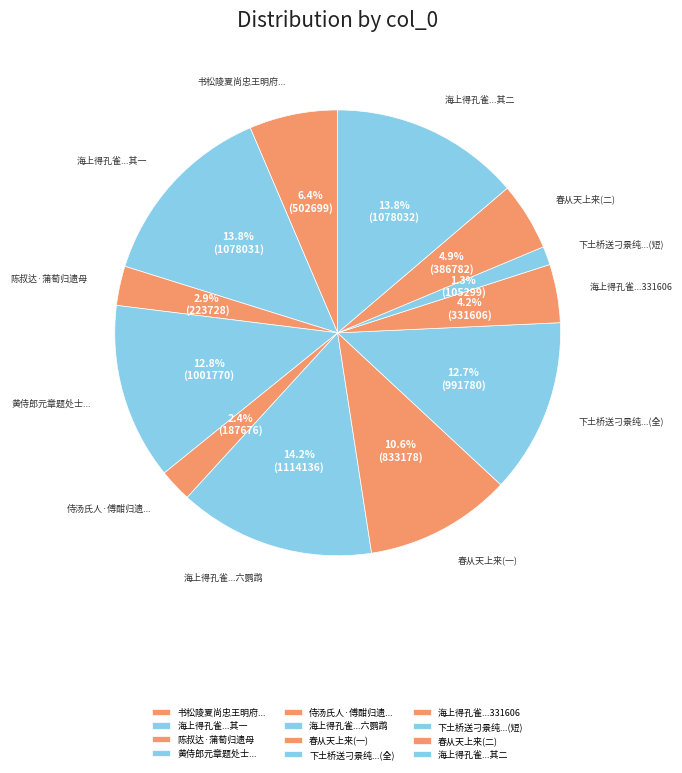

To the nearest percent, what is the difference between the largest and smallest slice percentages?

13%